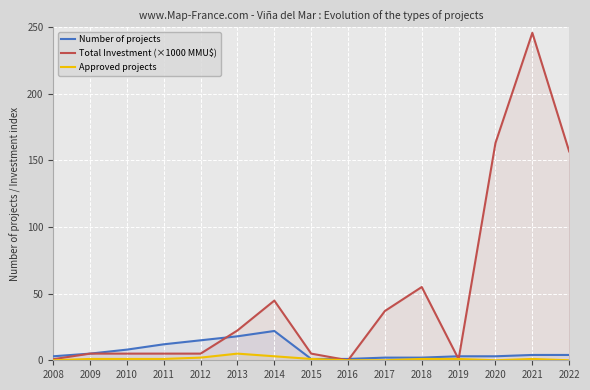

Reading right to left, list all the values displayed in this chart.

Number of projects: 4.0	4.0	3.0	3.0	2.0	2.0	1.0	1.0	22.0	18.0	15.0	12.0	8.0	5.0	3.0
Total Investment (×1000 MMU$): 156.8	245.8	163.1	0.8	55.0	37.0	0.0	5.0	44.8	22.4	5.0	5.0	5.0	5.0	0.8
Approved projects: 0.0	1.0	0.0	1.0	1.0	0.0	0.0	1.0	3.0	5.0	2.0	1.0	1.0	1.0	0.0